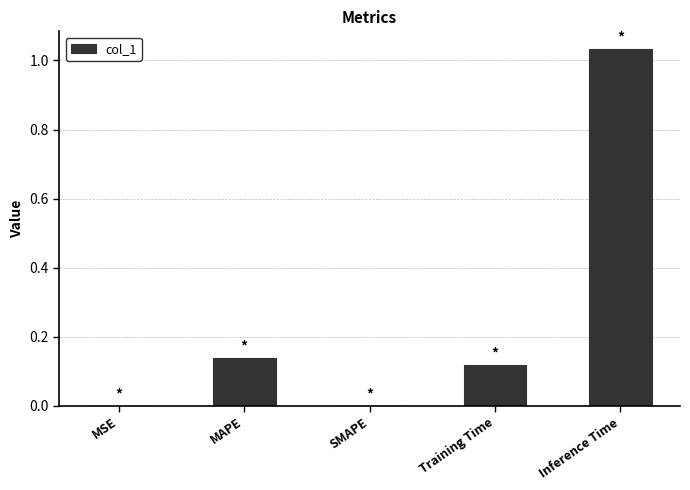

Are the bars horizontal?

No